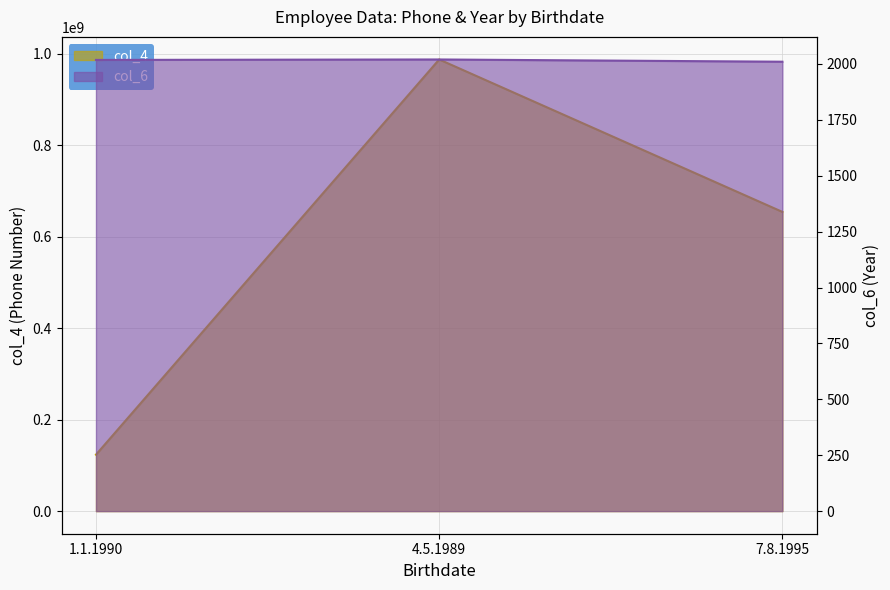

What is the highest value of the col_4 series?

987654321